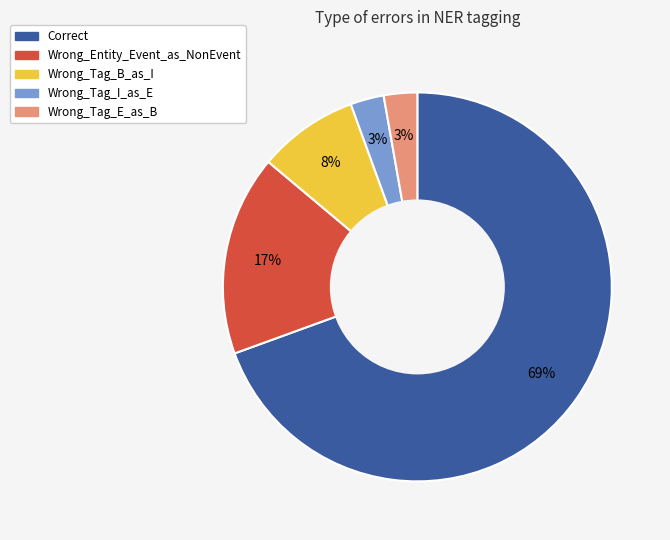

Which slice is the largest?

Correct